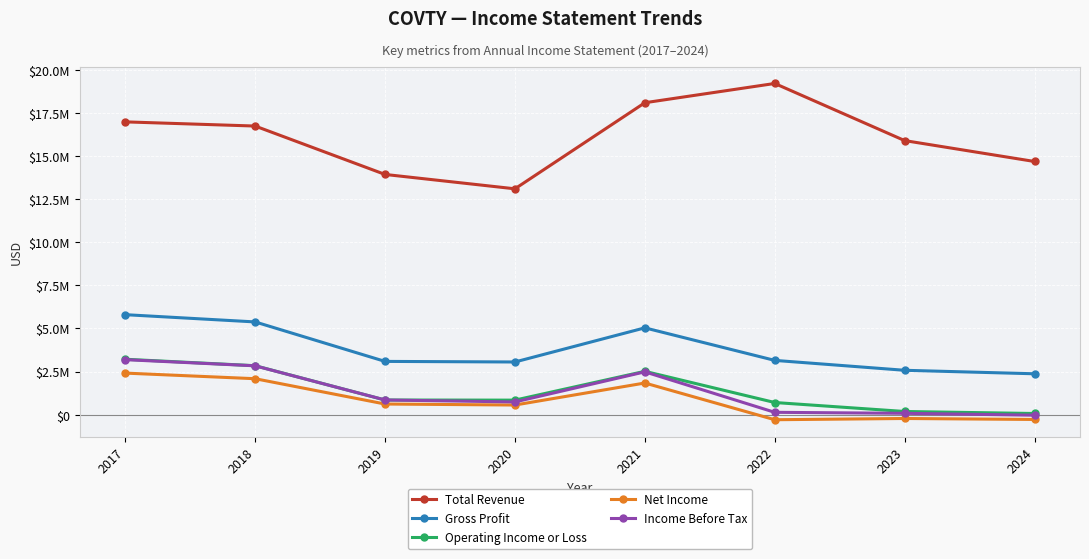

At which label is Net Income closest to 1060800?

2019